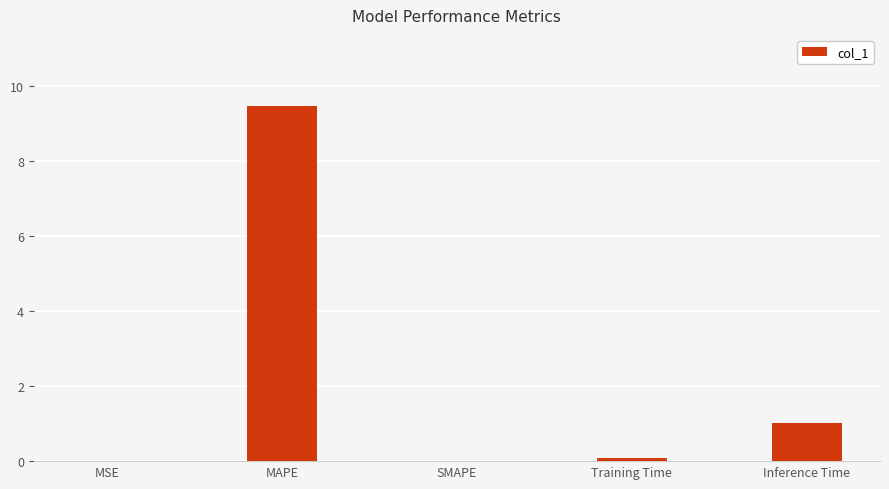

Which category has the highest value across all series?

MAPE